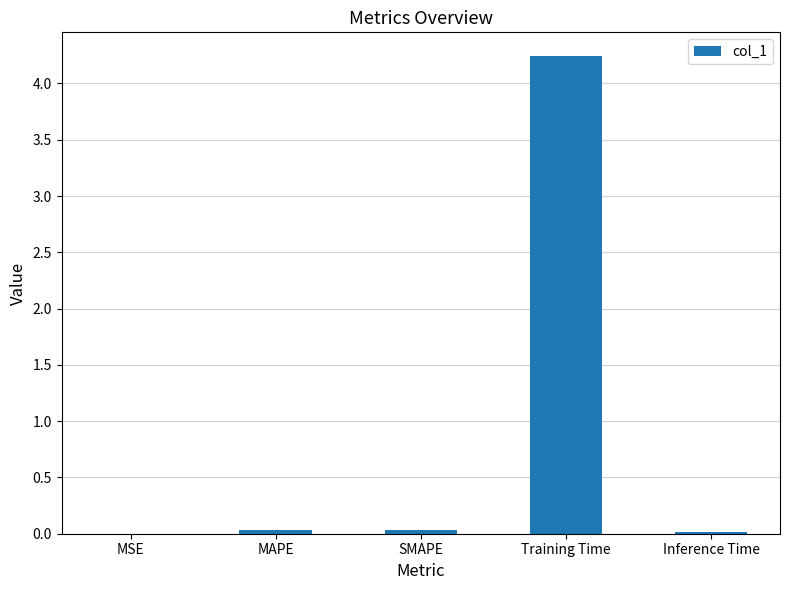

Count the number of data series in this chart.

1